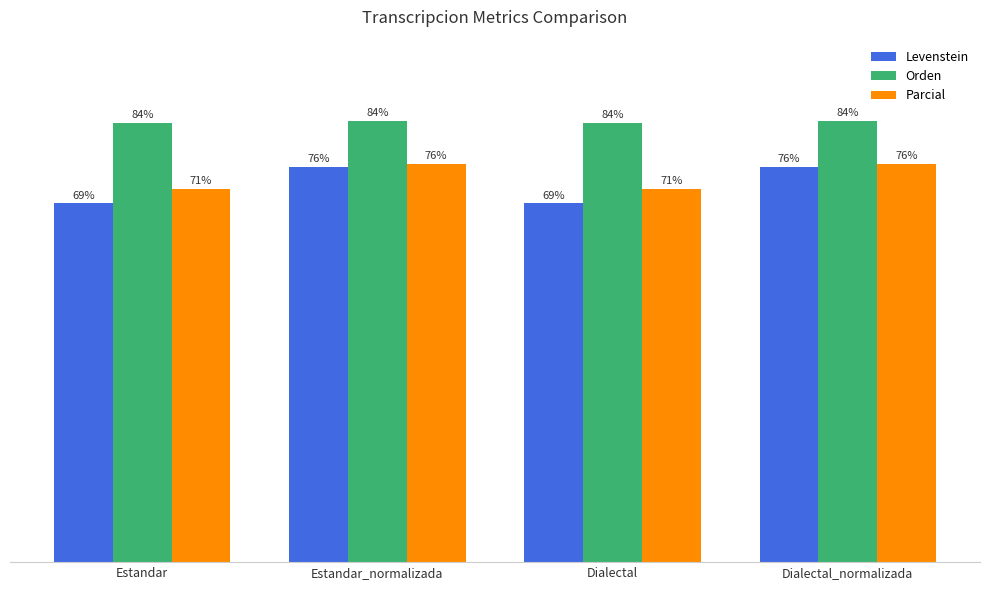

Which series has the largest total across all categories?

Orden